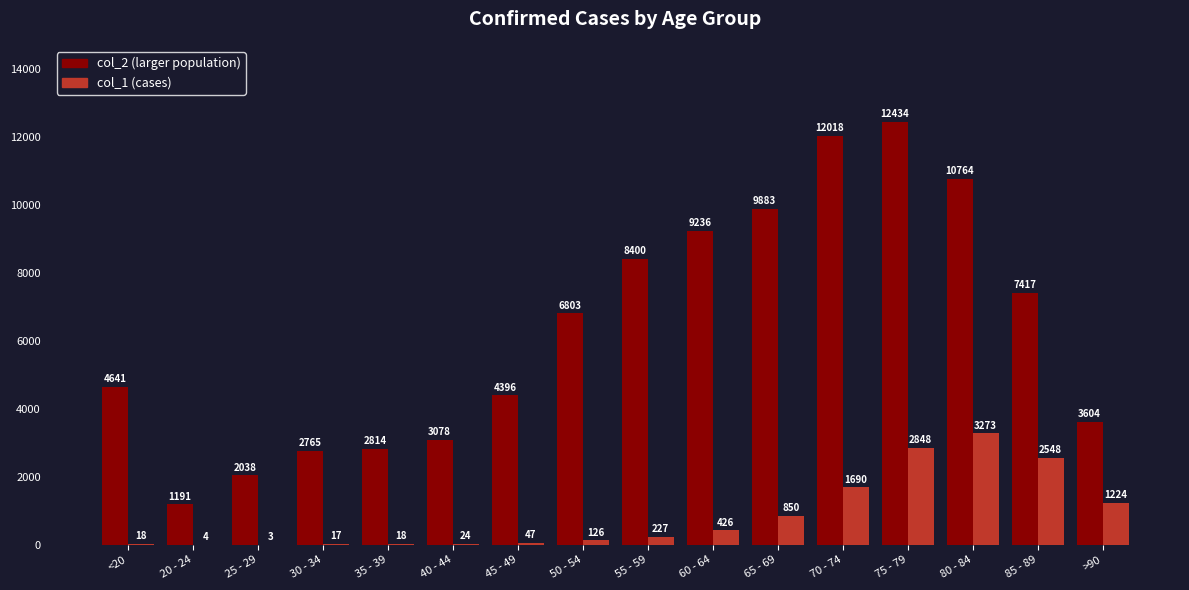

What is the total value across all series at 35 - 39?

2832